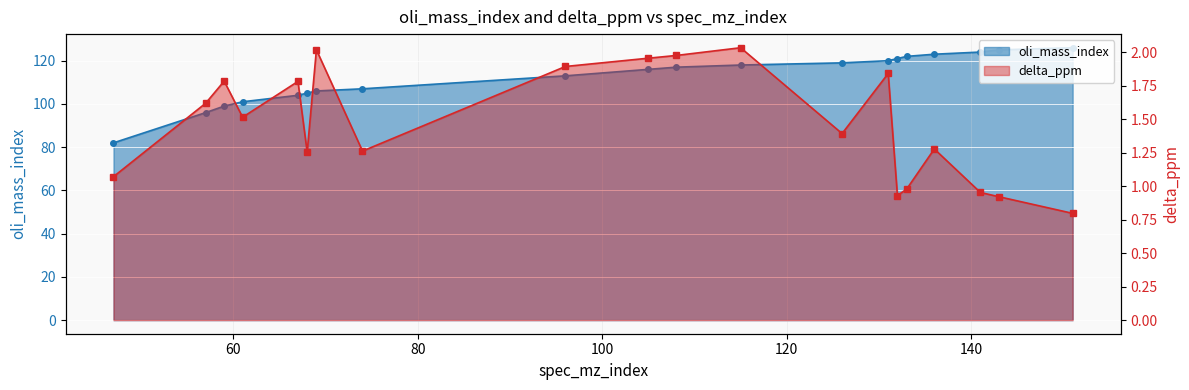

In delta_ppm, how many points are lower than both neighbors (excluding endpoints)?

5